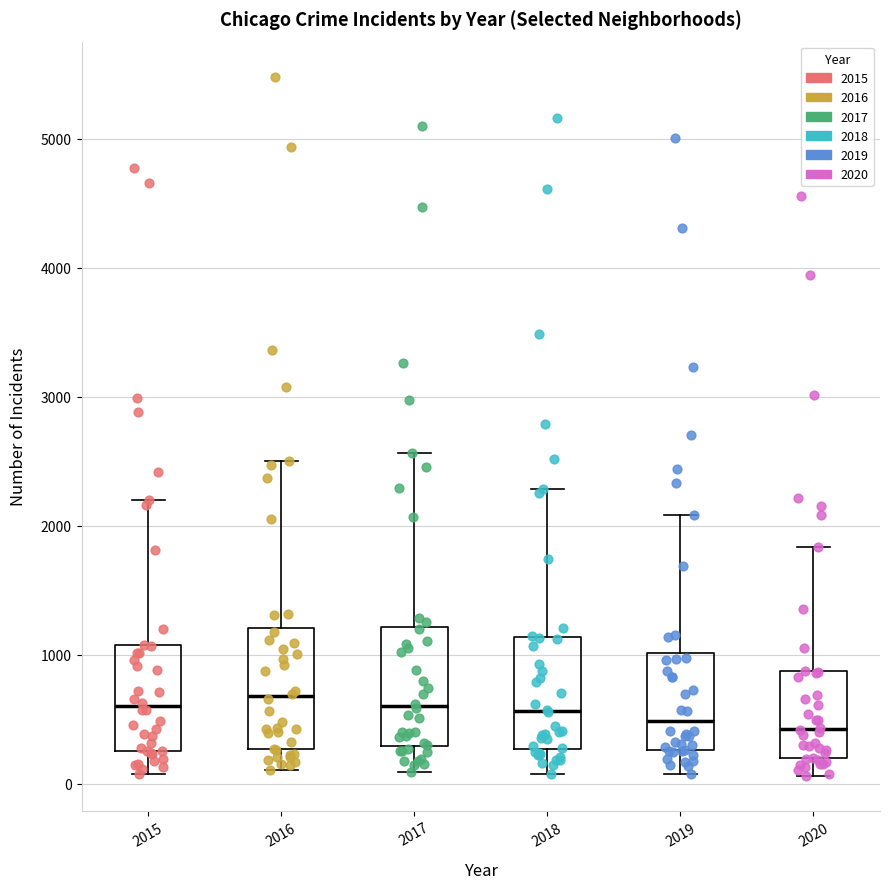

Reading left to right, transcribe this box plot: for each box, give where its median line is, the range the box spans, and where its two whiskers end, as read against the y-axis. The values are not printed on the chart, so give them approximately, as read against the axis.

2015: median 600, box 300 to 1100, whiskers 100 to 2200
2016: median 700, box 300 to 1200, whiskers 100 to 2500
2017: median 600, box 300 to 1200, whiskers 100 to 2600
2018: median 600, box 300 to 1100, whiskers 100 to 2300
2019: median 500, box 300 to 1000, whiskers 100 to 2100
2020: median 400, box 200 to 900, whiskers 100 to 1800